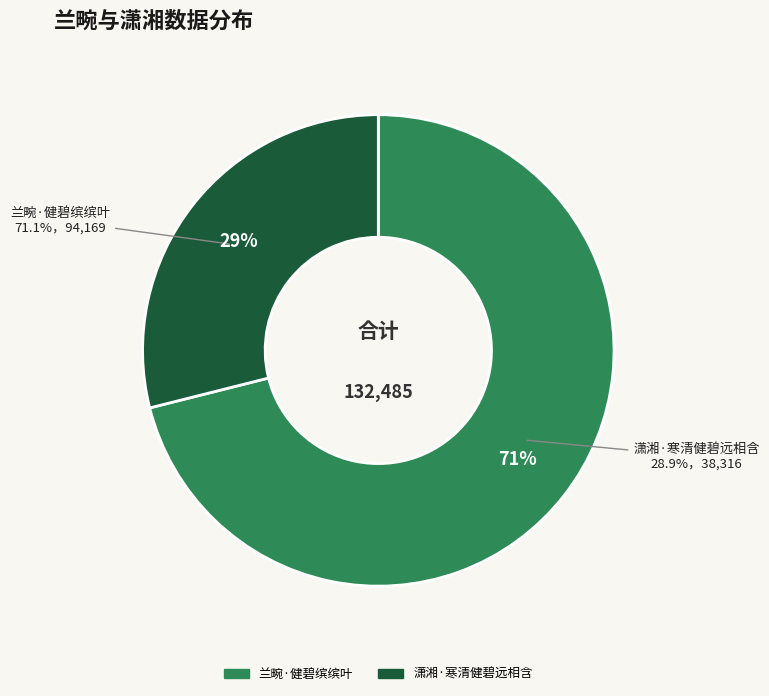

Approximately how many times larger is the value at 兰畹·健碧缤缤叶 compared to 潇湘·寒清健碧远相含?

2.5